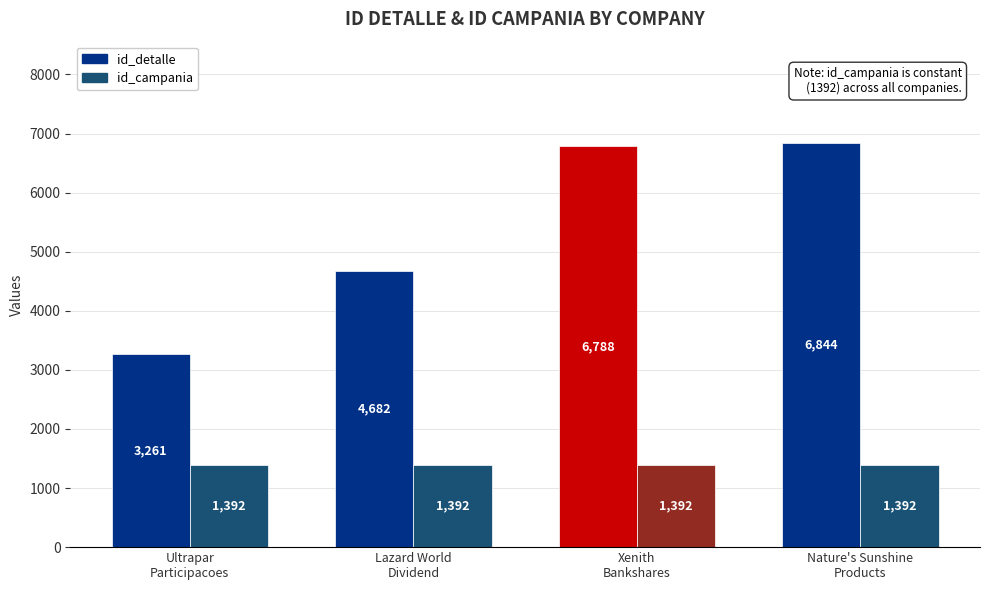

Which category has the lowest value in the id_detalle series?

Ultrapar
Participacoes